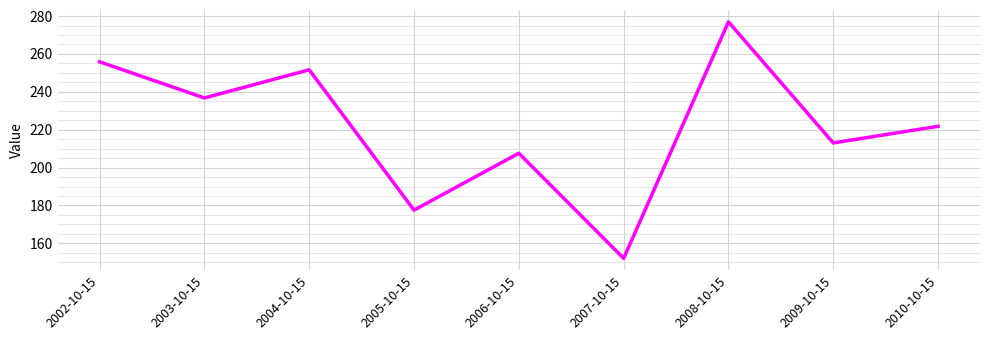

At which category does the chart reach its minimum across all series?

2007-10-15